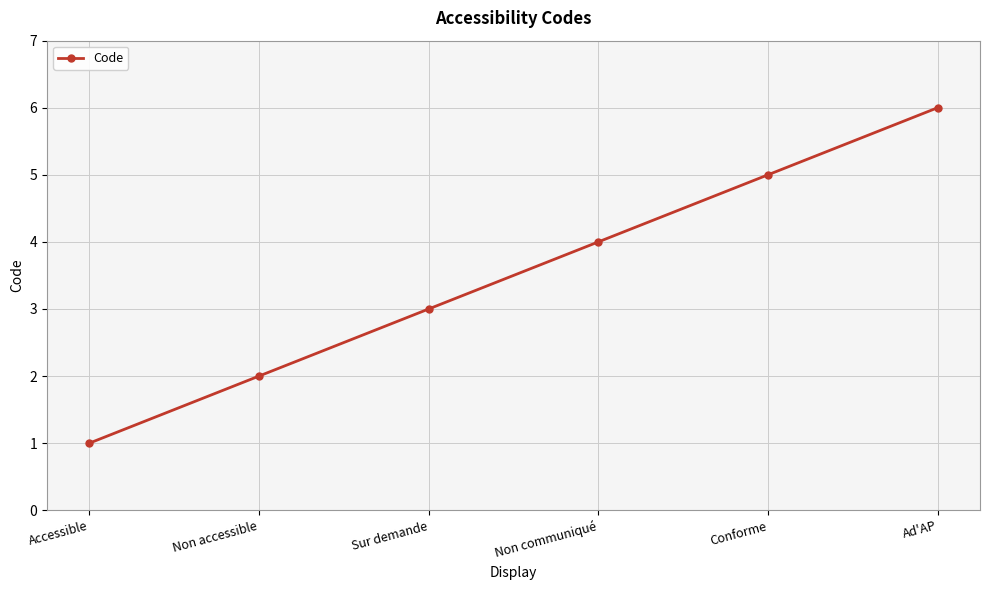

Is it true that the value at Non communiqué is 4?

True